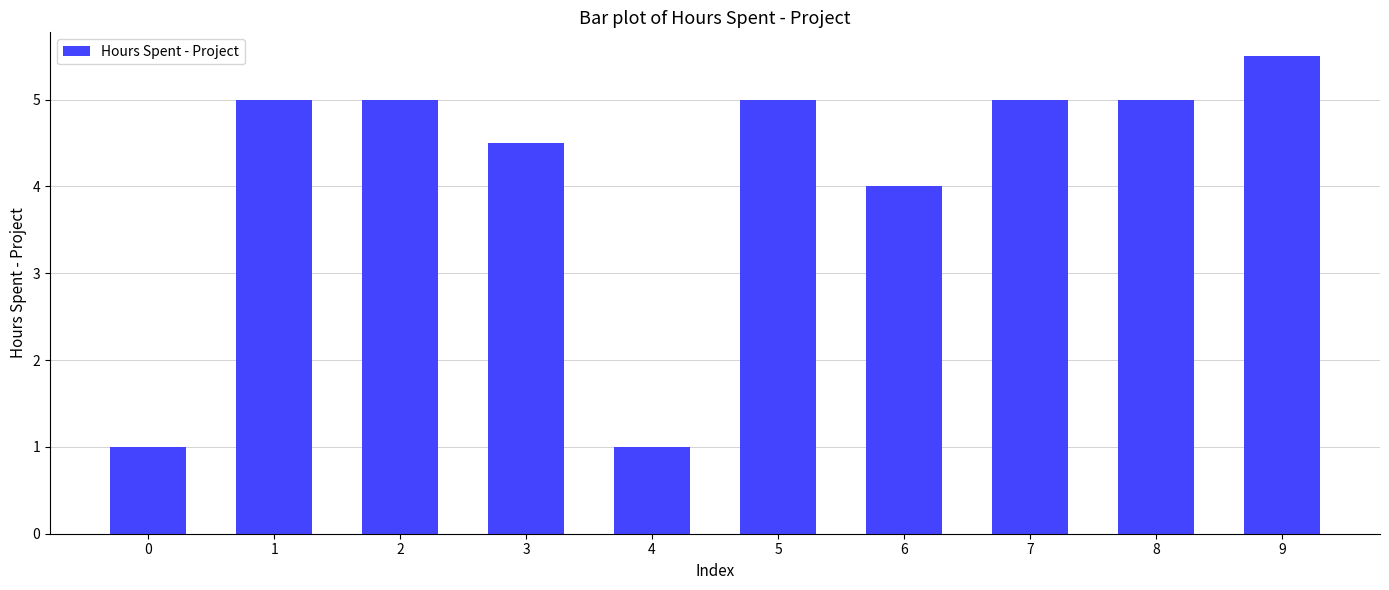

What is the smallest value displayed?

1.0